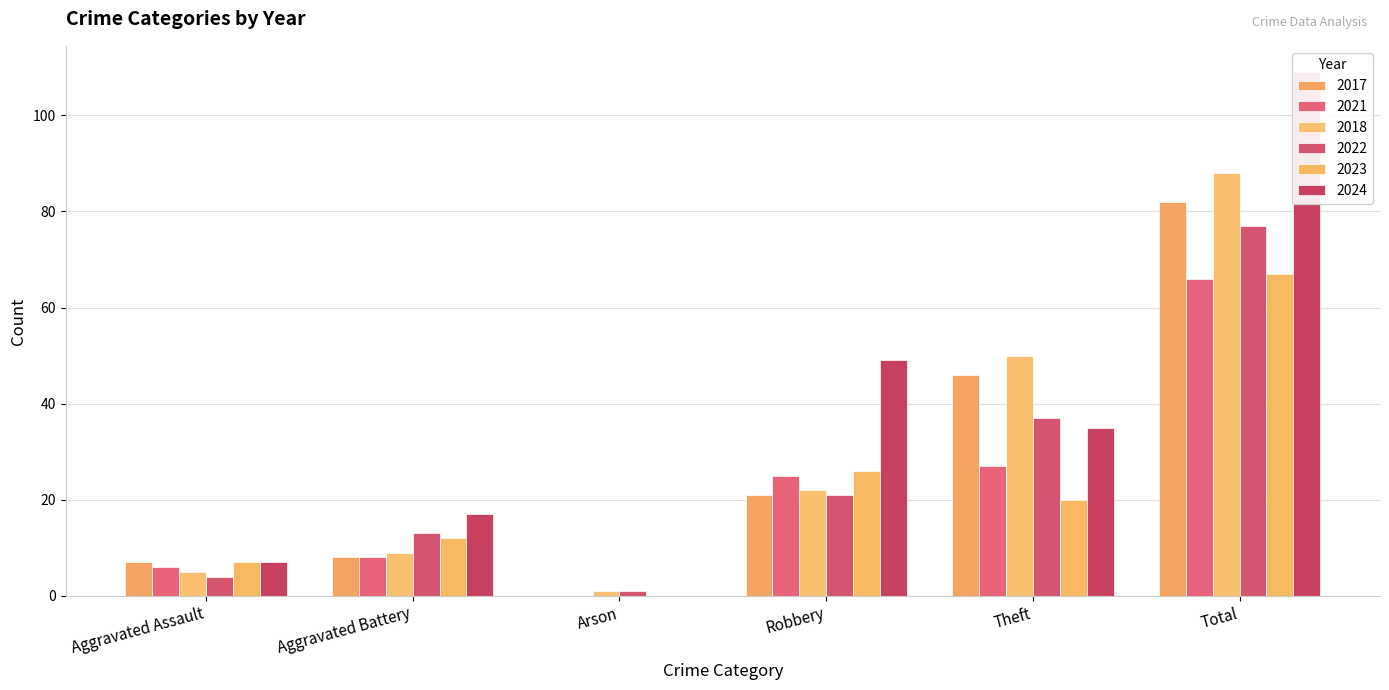

At which label does 2021 reach its minimum?

Arson